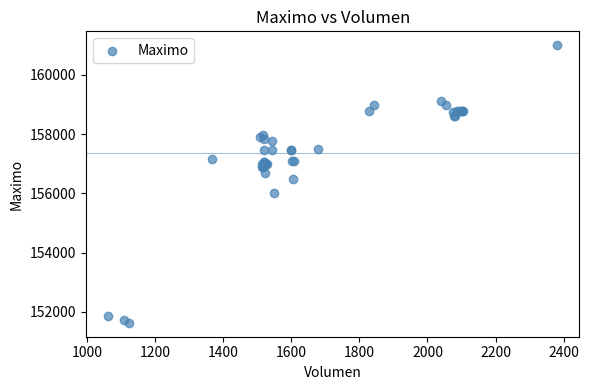

What Y value in the scatter plot is closest to 156316?

156500